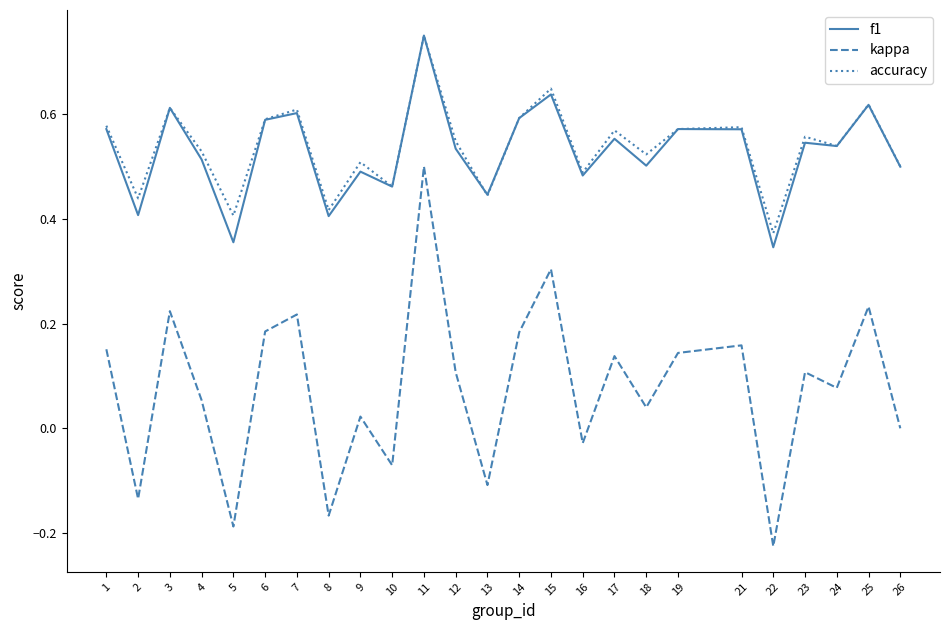

How many accuracy values are between 0 and 1?

25